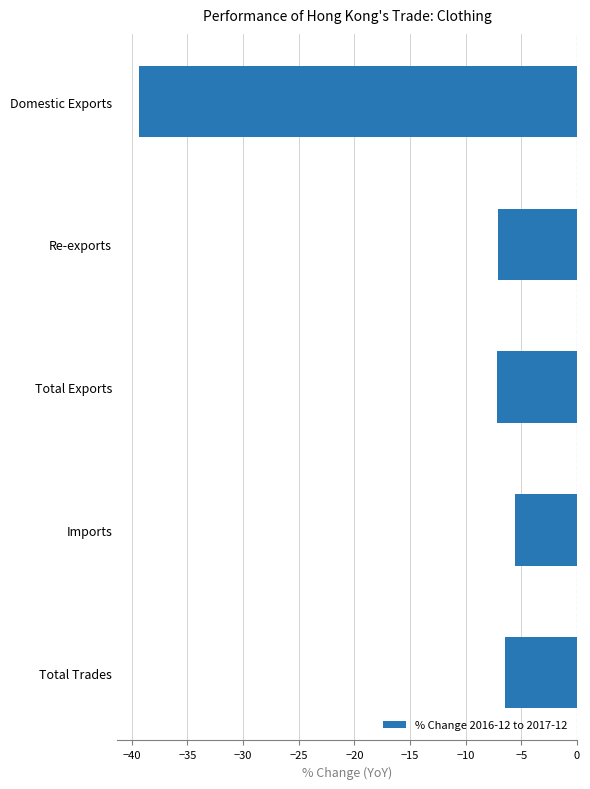

The value at Imports is -3.1. True or false?

False